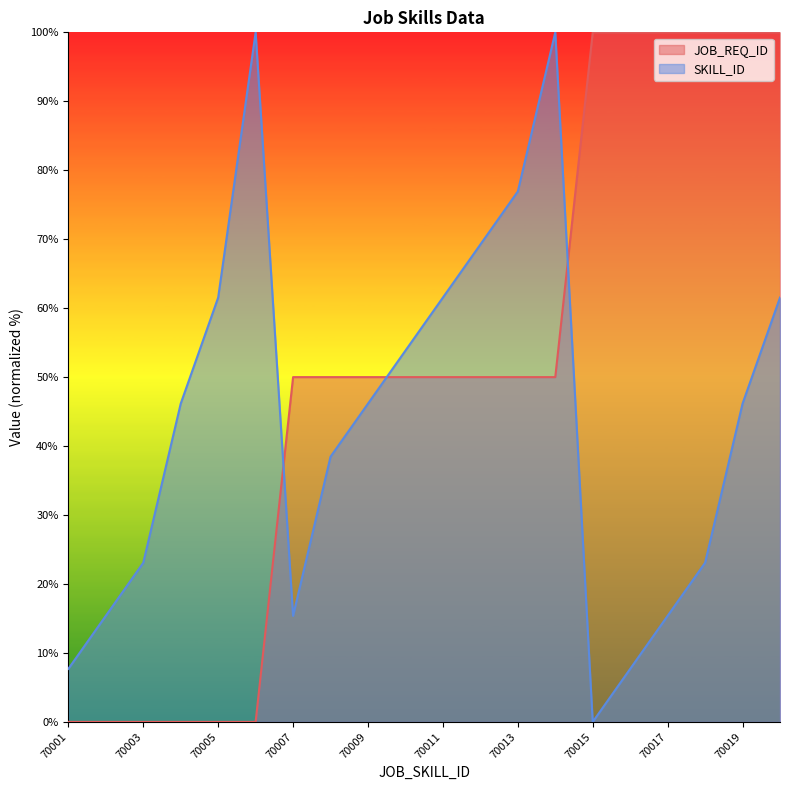

List the series in order of their overall mean, highest first.

JOB_REQ_ID, SKILL_ID